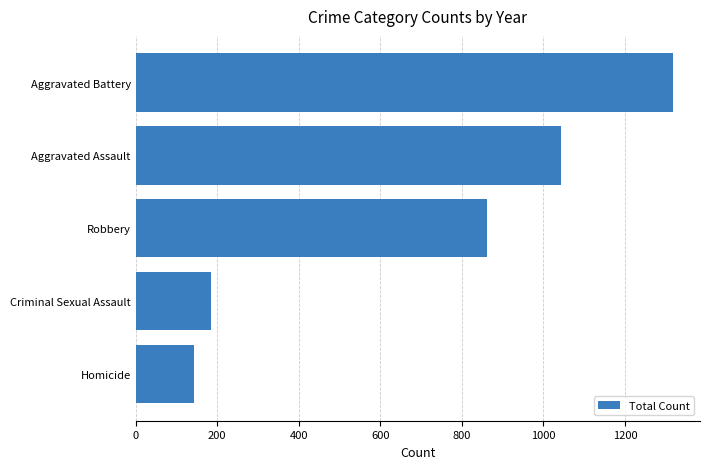

Reading top to bottom, extract all data points from this chart.

1318	1043	862	185	143